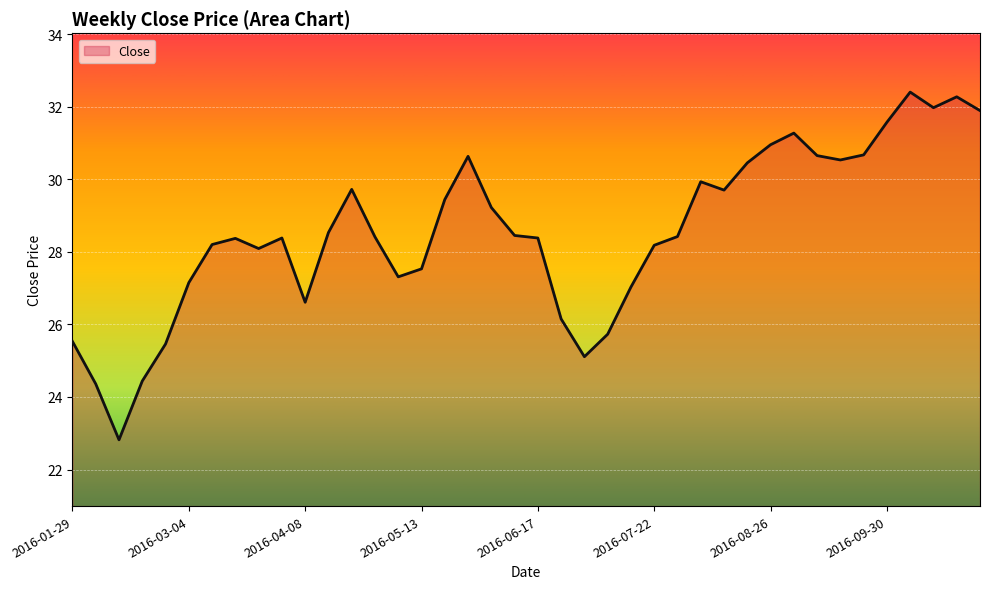

What is the minimum value shown in the chart?

22.8